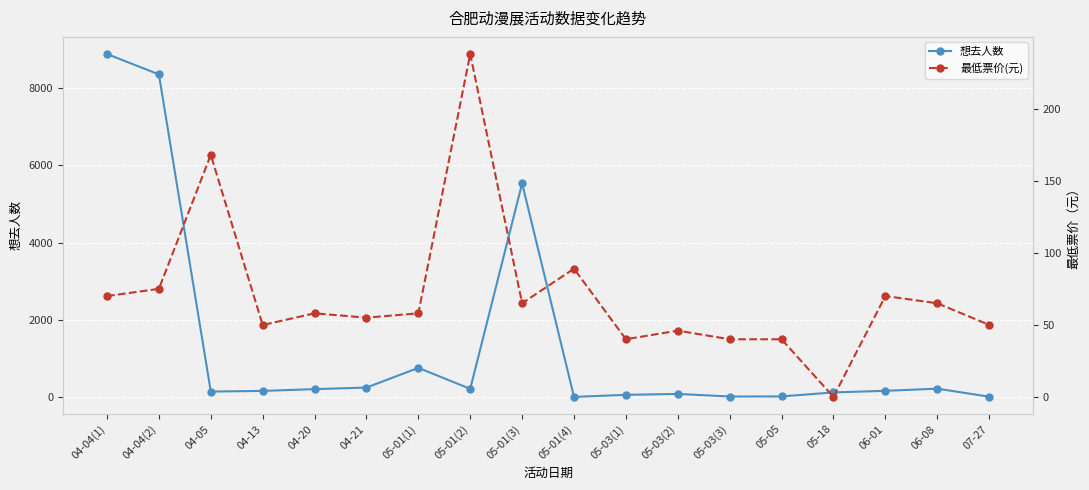

What is the minimum value for 想去人数?

13